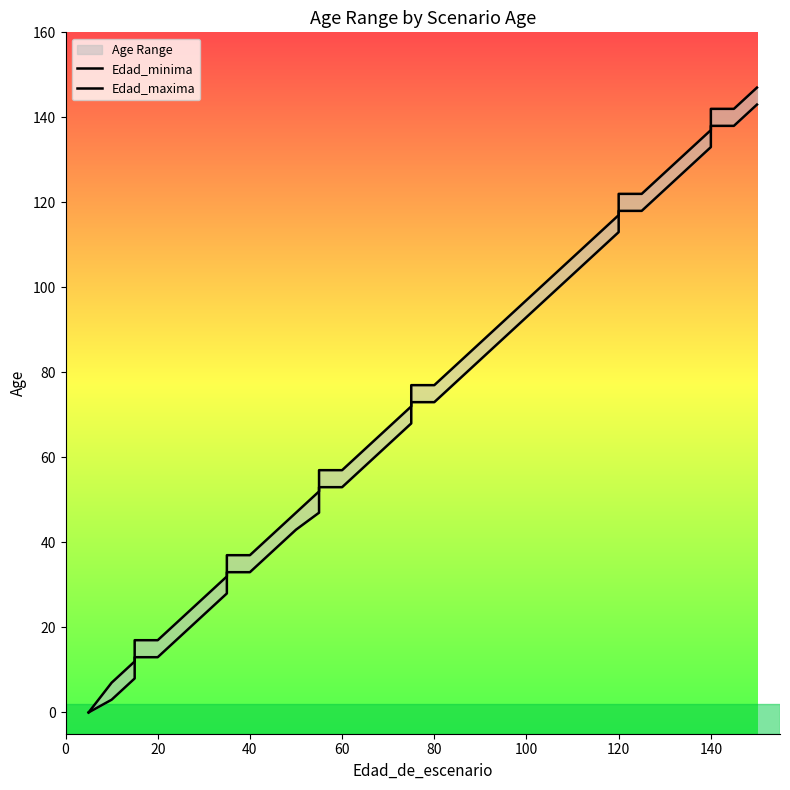

The value of Edad_maxima at 22 is 23. True or false?

False